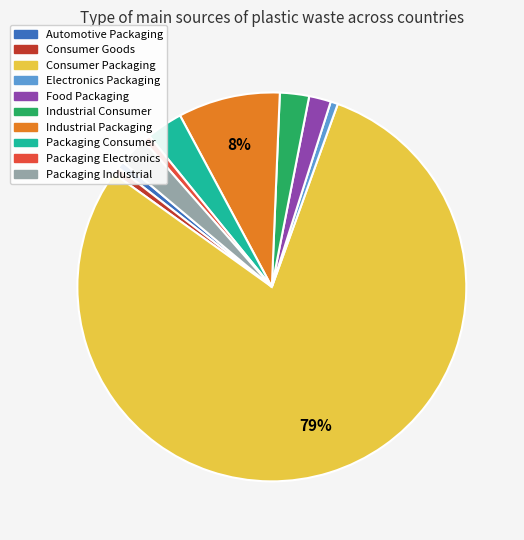

Combined, do Industrial Consumer and Packaging Electronics account for over 50%?

No